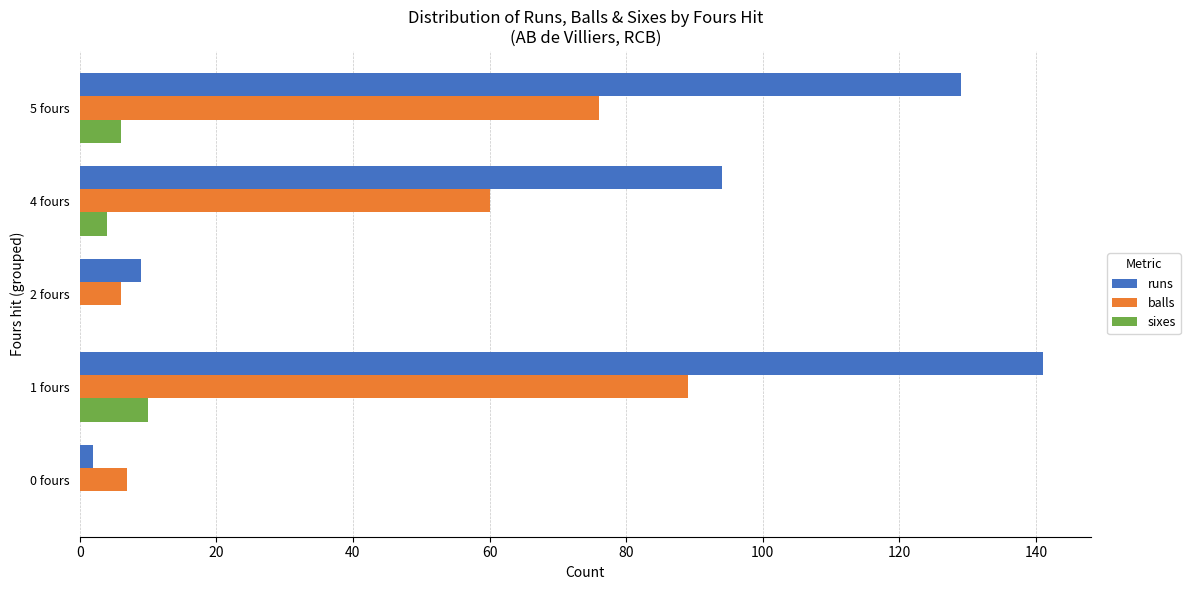

Where is runs nearest to the value 71?

4 fours